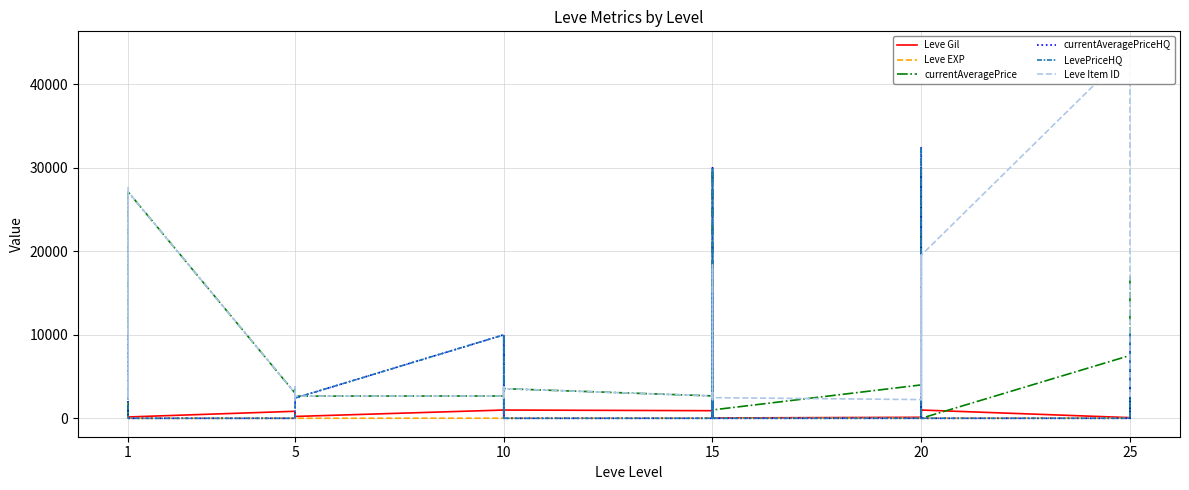

In currentAveragePrice, how many points are higher than both neighbors (excluding endpoints)?

12